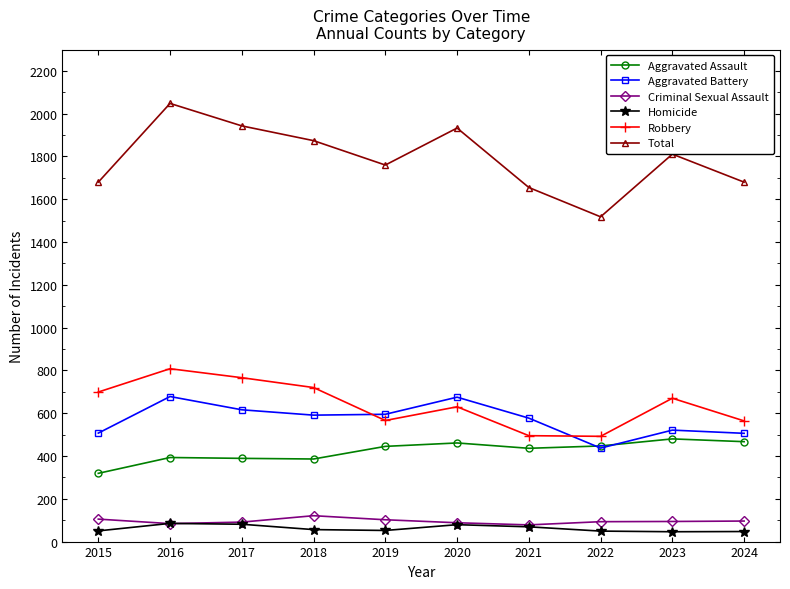

What is the sum of all Criminal Sexual Assault values?

952